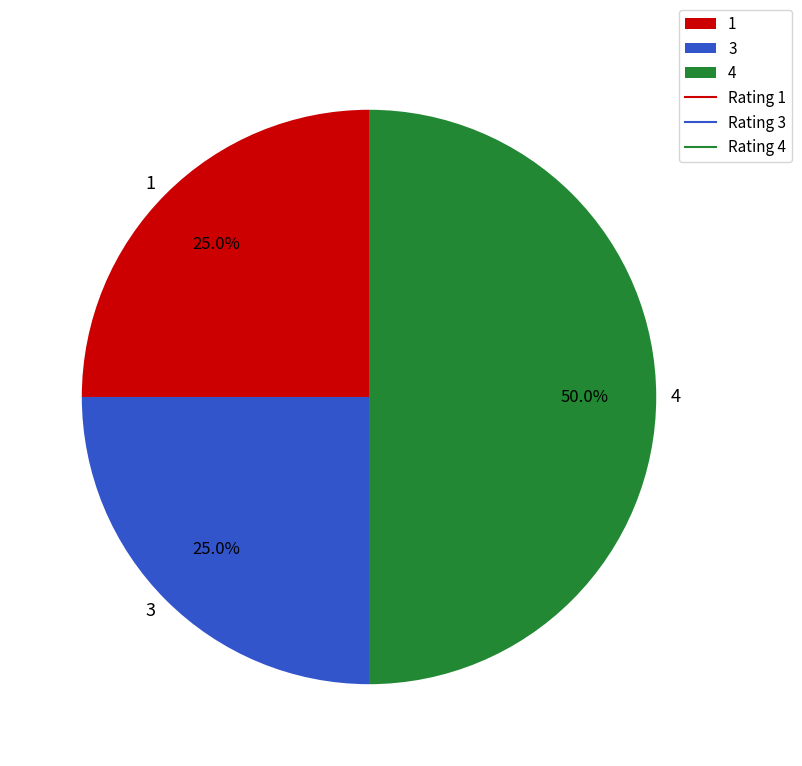

To the nearest percent, what percentage of the pie is 1?

25%